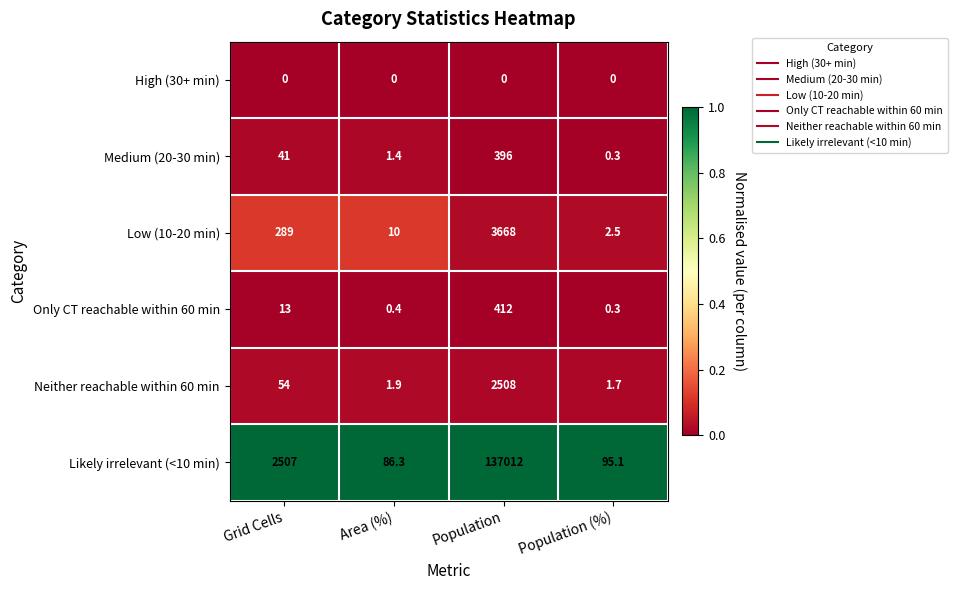

What is the difference between the highest and lowest values at Population?

137012.0